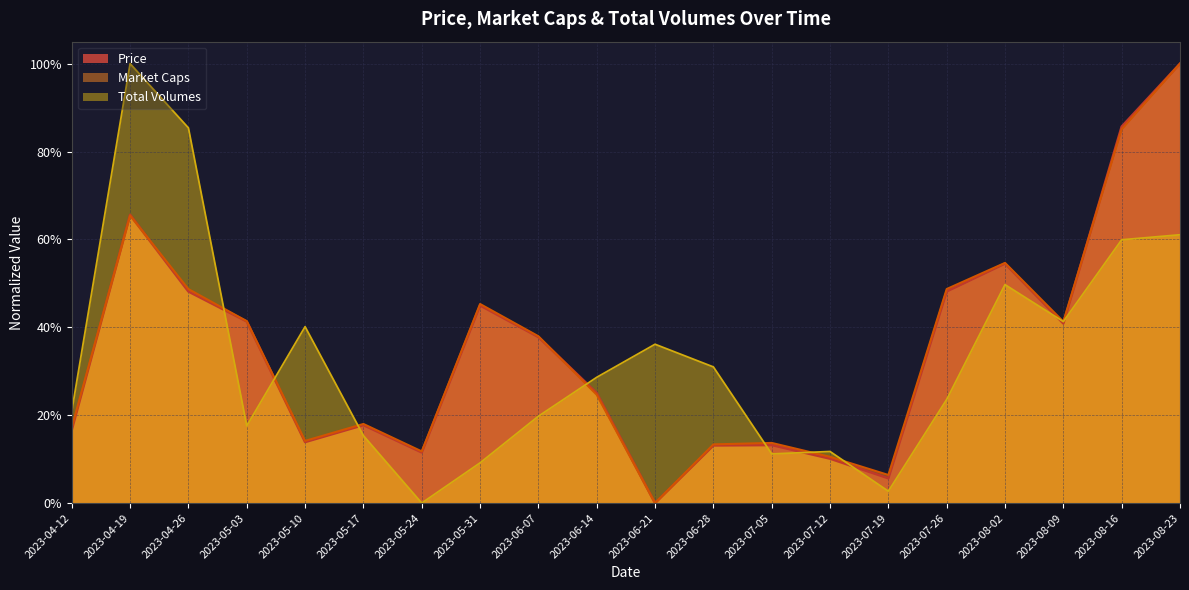

Which series has the largest range (max minus min)?

Price